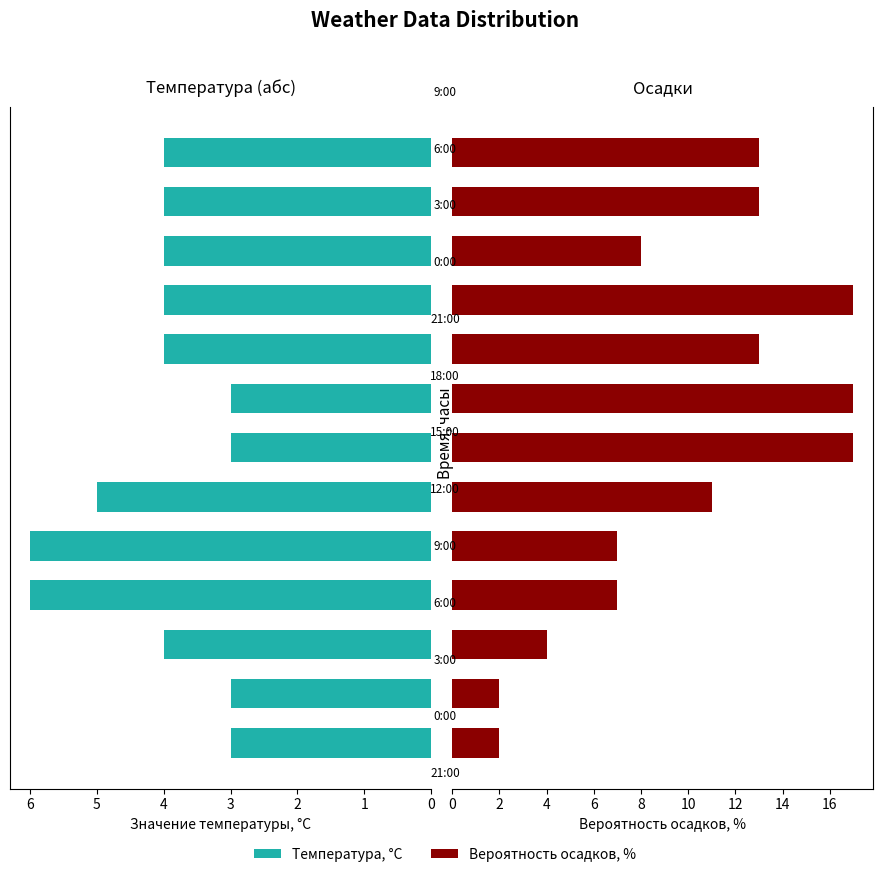

What is the total value across all series at 6?

20